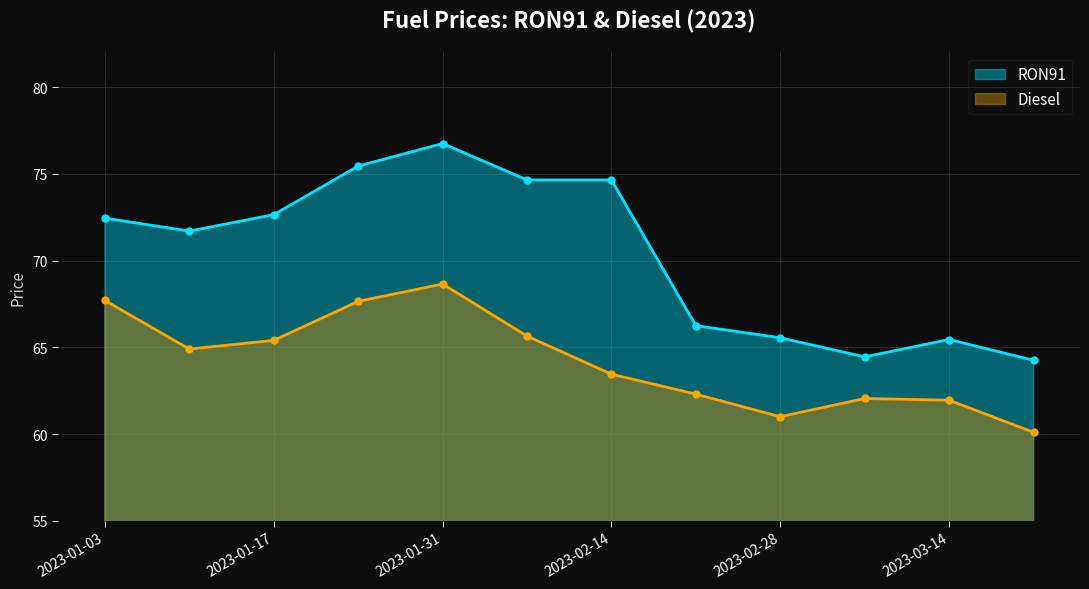

At which category does Diesel reach its first local peak?

2023-01-31